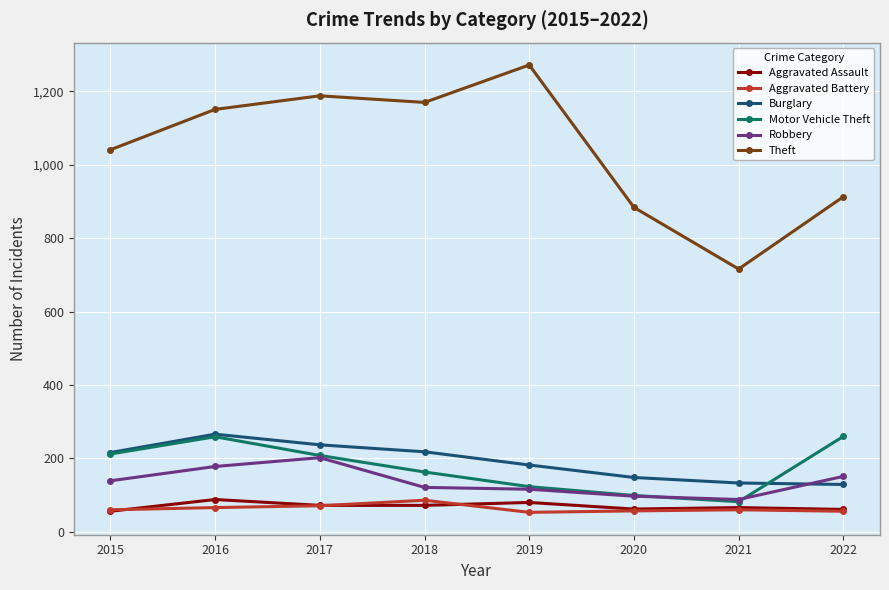

Is it true that Aggravated Battery equals 57 at 2020?

True